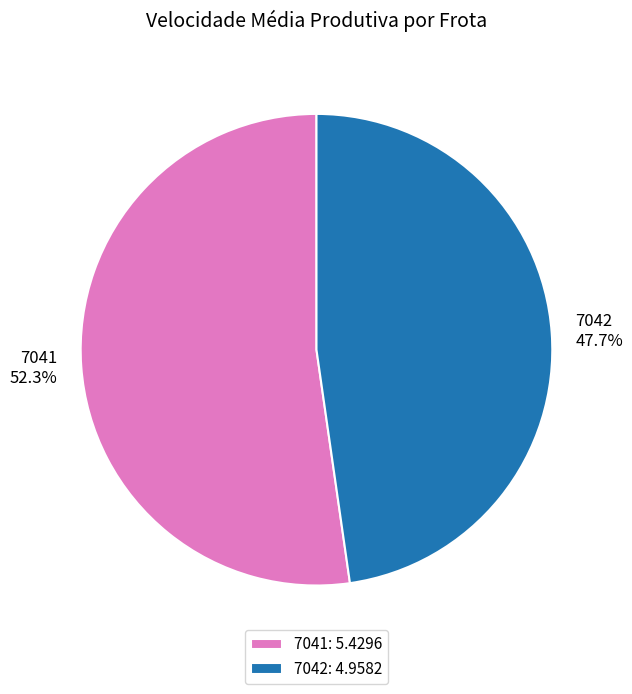

Is it true that 7041 is 52% of the pie?

True